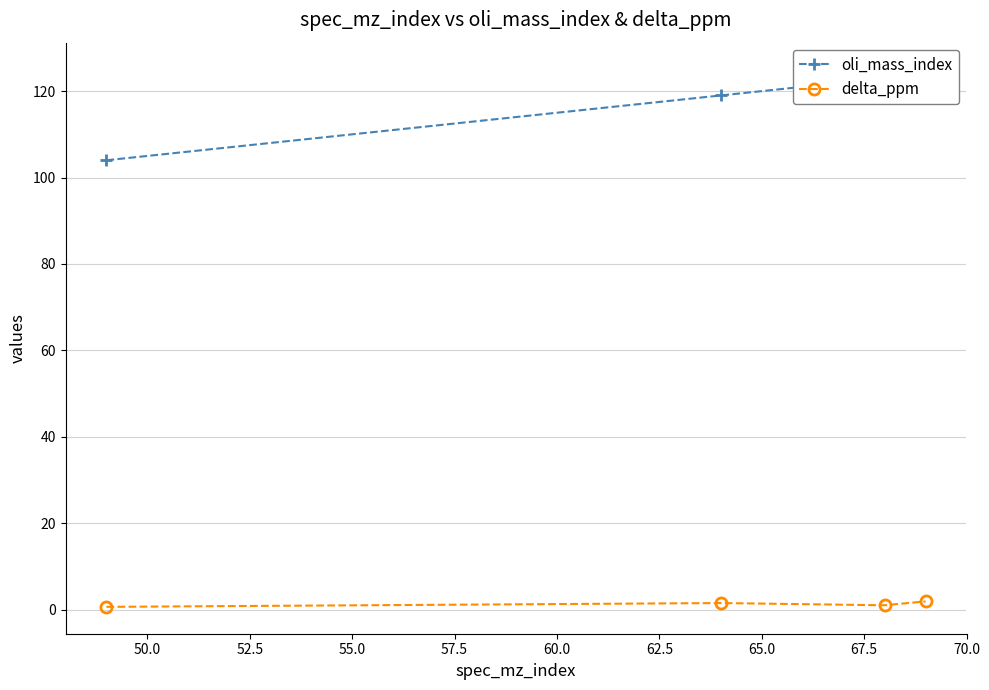

What is the value of the oli_mass_index point at the 2nd from the left?

119.0